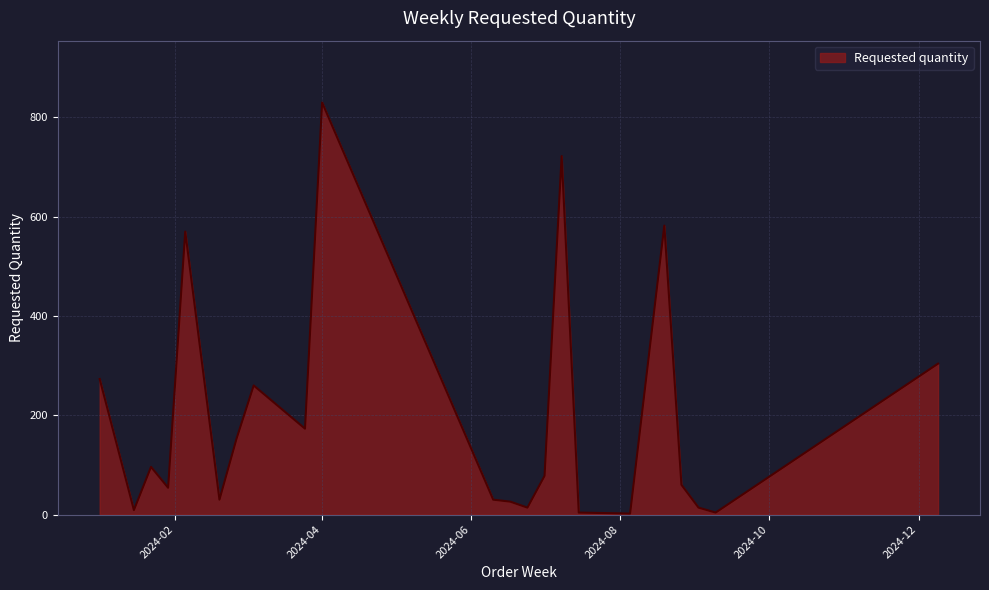

What is the difference between the maximum and minimum values?

828